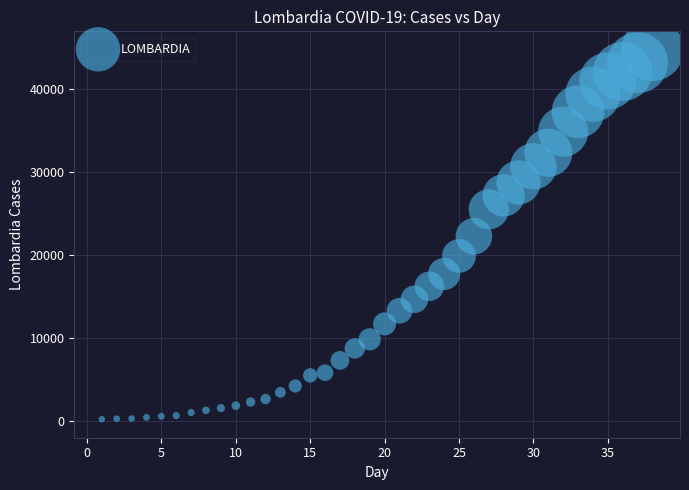

What is the range of Y values (max minus min)?

44601